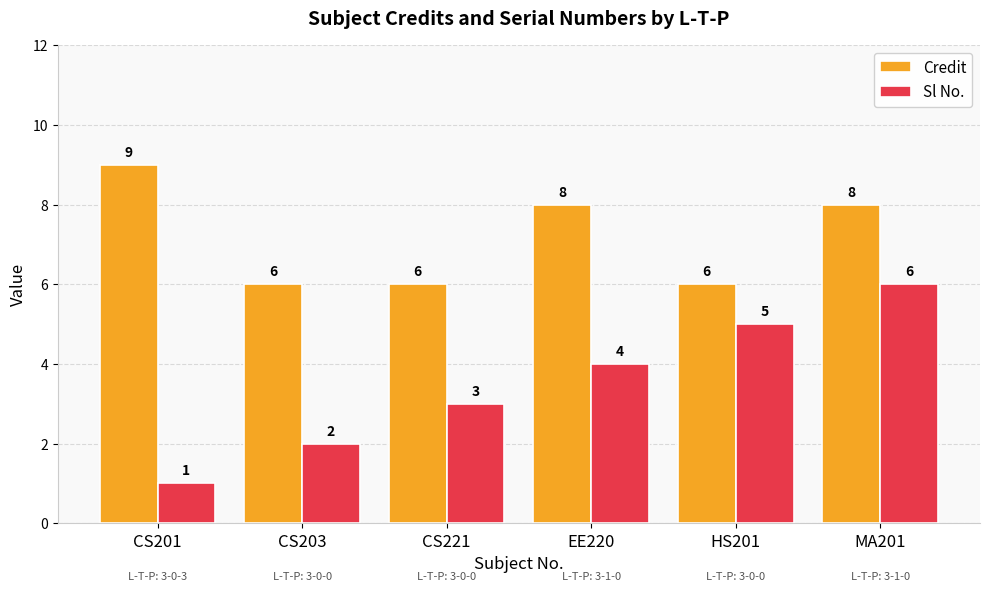

Are the bars horizontal?

No